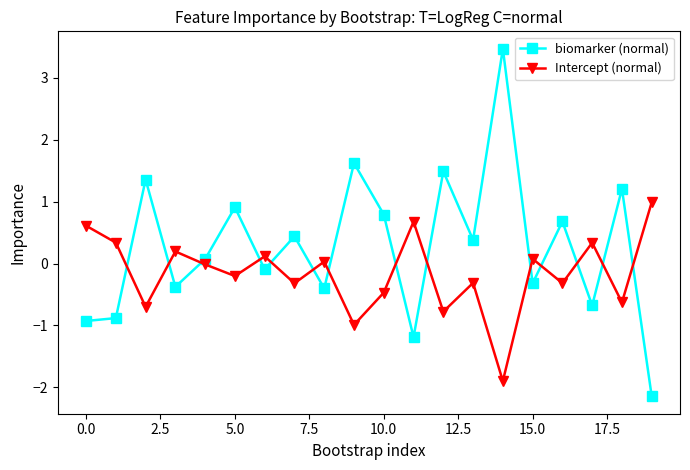

After their last crossing, which series has the higher values: biomarker (normal) or Intercept (normal)?

Intercept (normal)